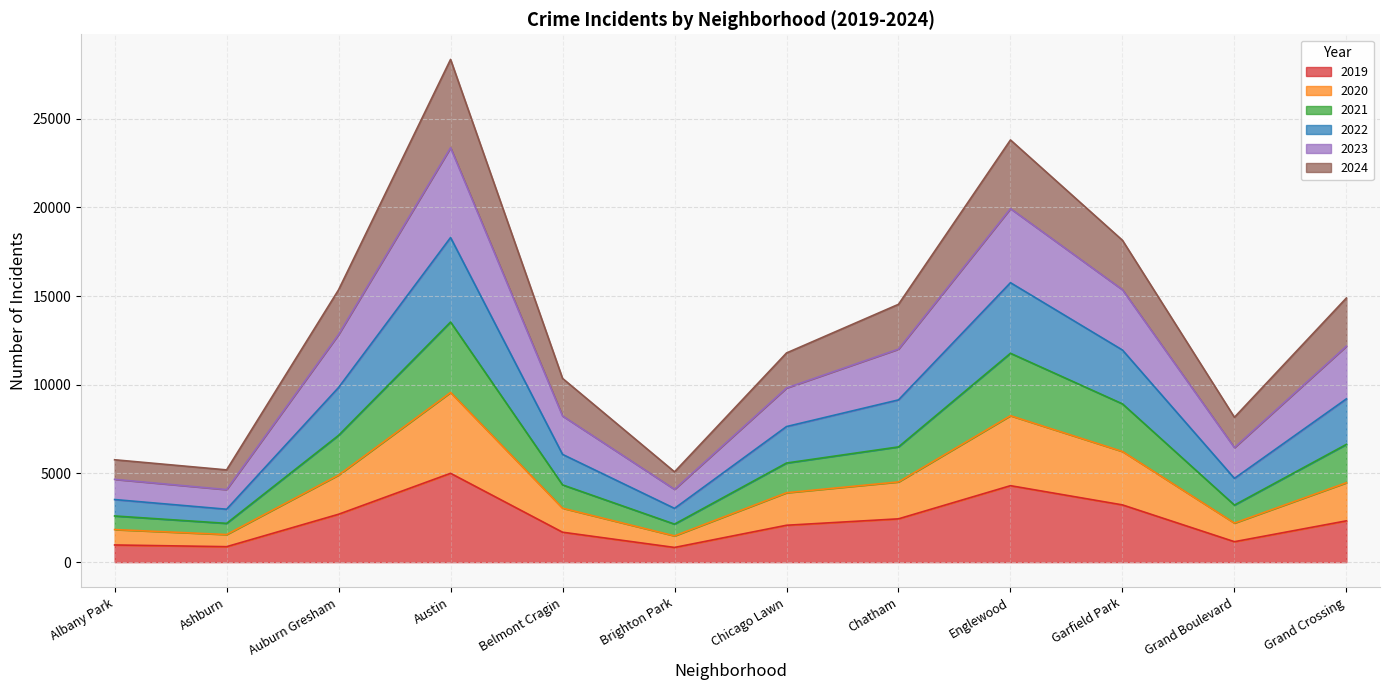

Where is the first local minimum for 2020?

Ashburn